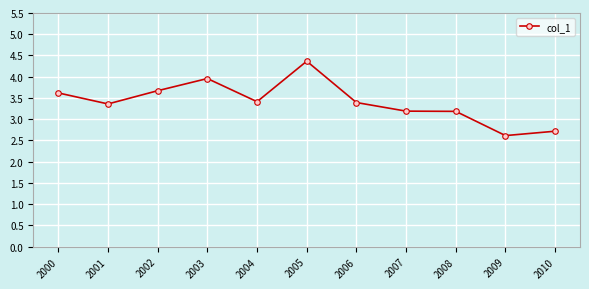

Which has a higher value, 2008 or 2000?

2000